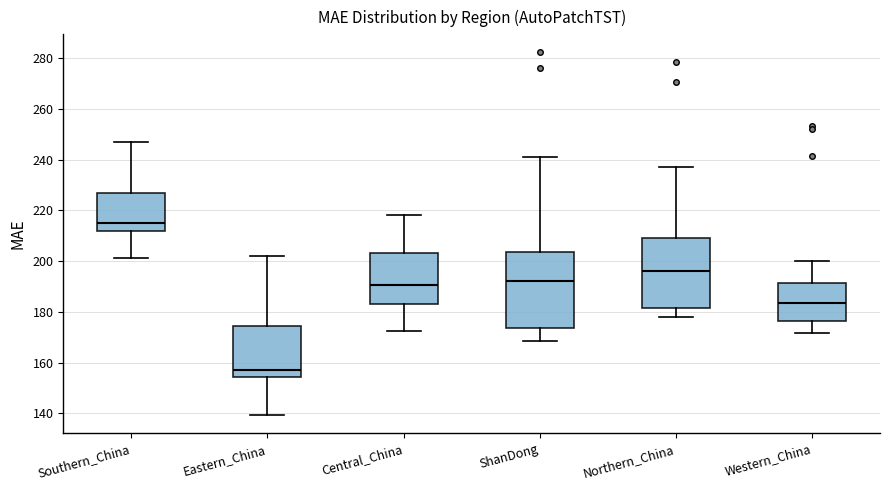

Reading left to right, read every box against the y-axis: the position of its median line, the range the box covers, and the ends of its whiskers. The values are not printed on the chart, so give them approximately, as read against the axis.

Southern_China: median 214, box 212 to 226, whiskers 202 to 248
Eastern_China: median 158, box 154 to 174, whiskers 140 to 202
Central_China: median 190, box 184 to 204, whiskers 172 to 218
ShanDong: median 192, box 174 to 204, whiskers 168 to 240
Northern_China: median 196, box 182 to 210, whiskers 178 to 236
Western_China: median 184, box 176 to 192, whiskers 172 to 200